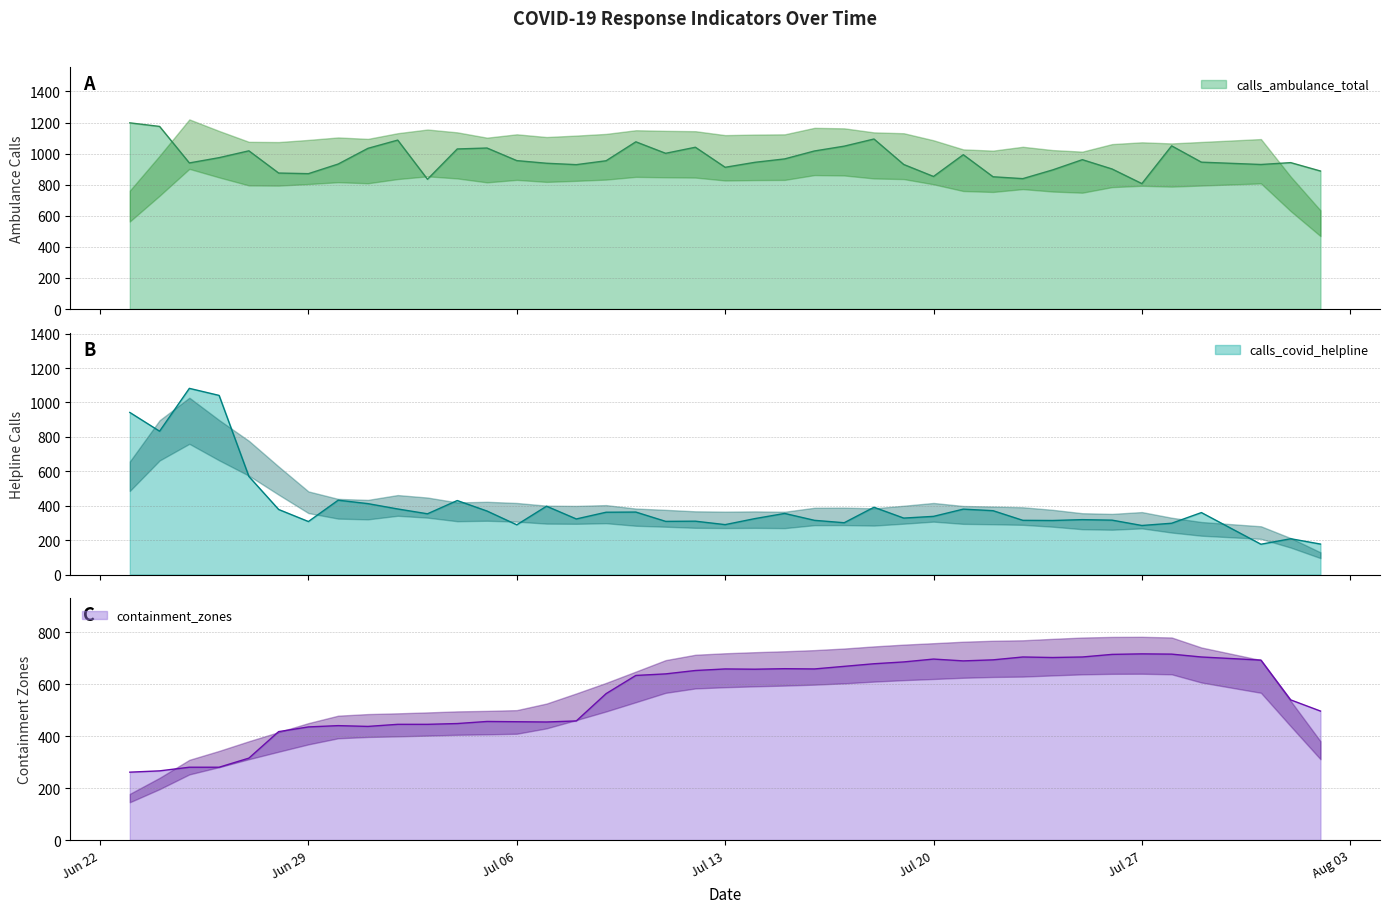

At which category does calls_covid_helpline reach its first local peak?

2020-06-25